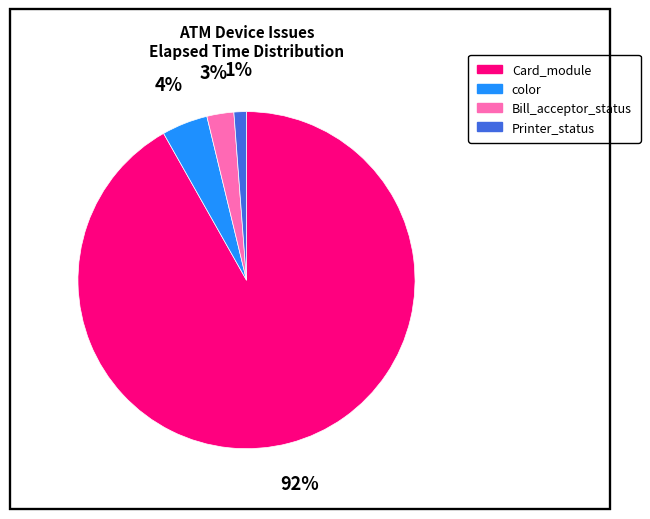

To the nearest percent, what is the average slice percentage?

25%